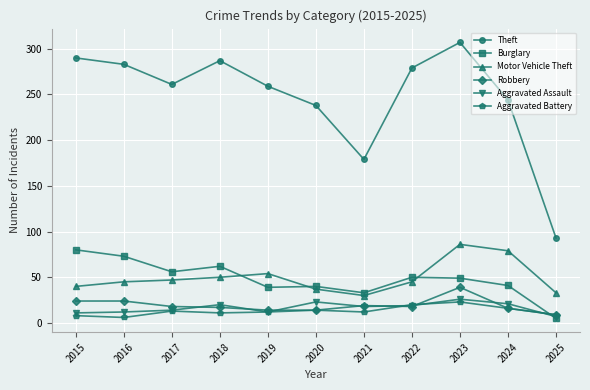

Rank the series at 2016 from highest to lowest value.

Theft, Burglary, Motor Vehicle Theft, Robbery, Aggravated Assault, Aggravated Battery